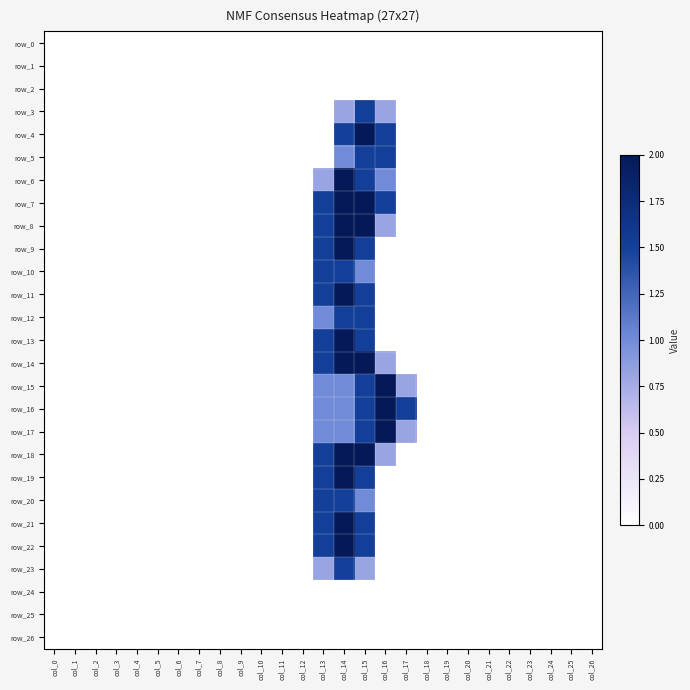

What is the difference between the row_18 values at col_16 and col_21?

0.8